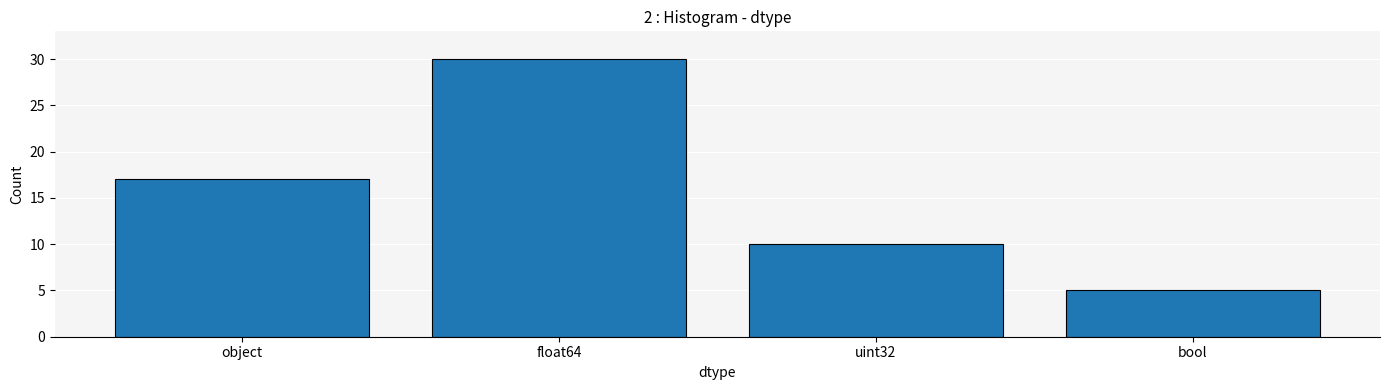

How many data points does each series have?

4